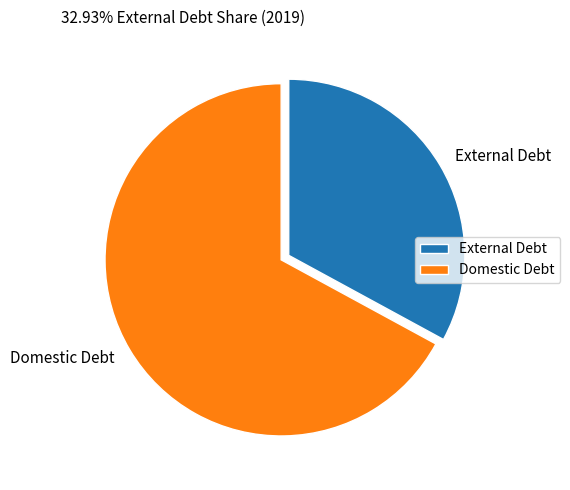

Is it true that Domestic Debt is 81% of the pie?

False